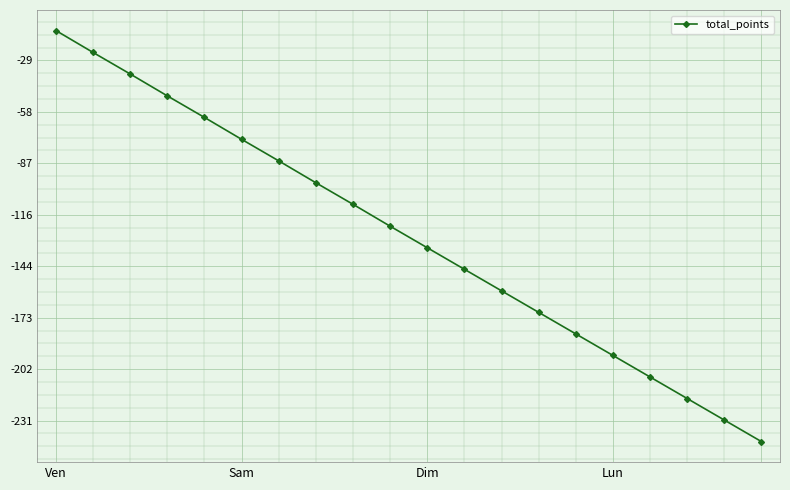

What is the average value?

-127.8